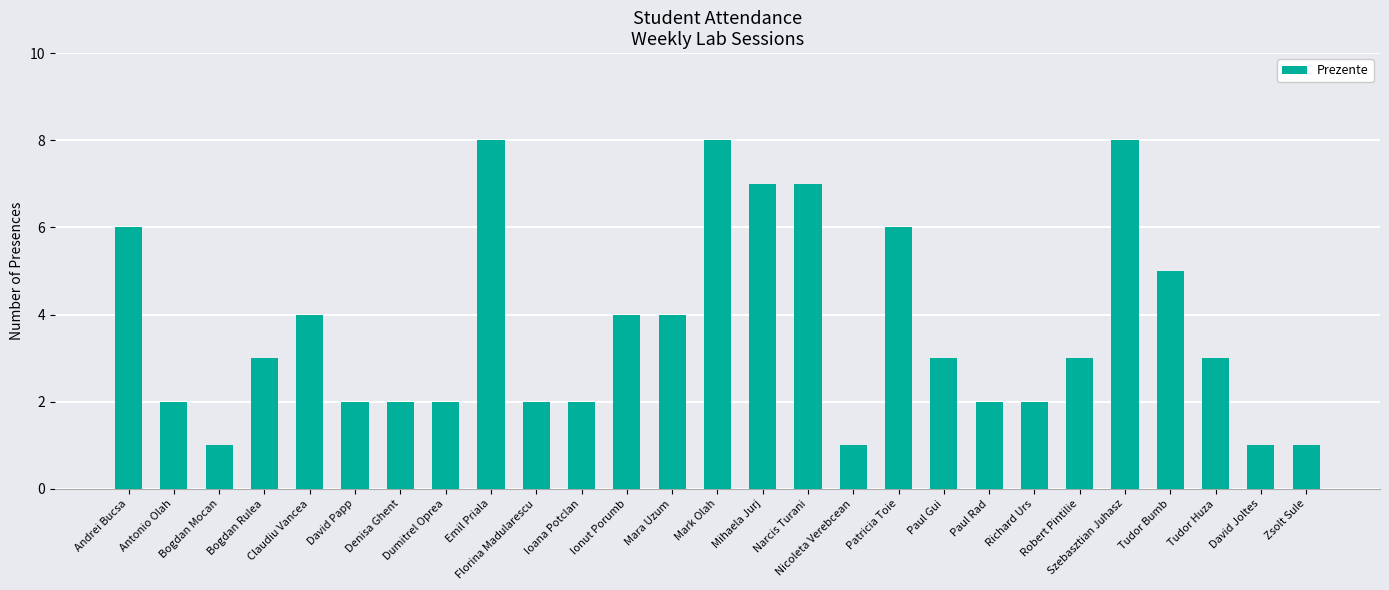

The chart shows a value of 7 at Narcis Turani. True or false?

True